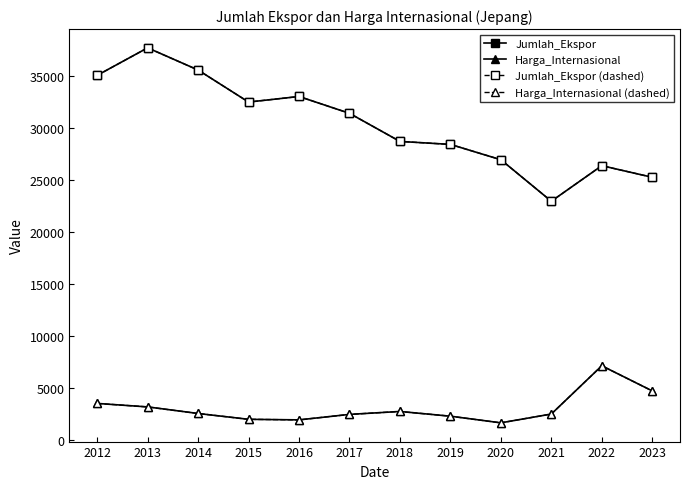

Where is Harga_Internasional (dashed) nearest to the value 4435?

2023